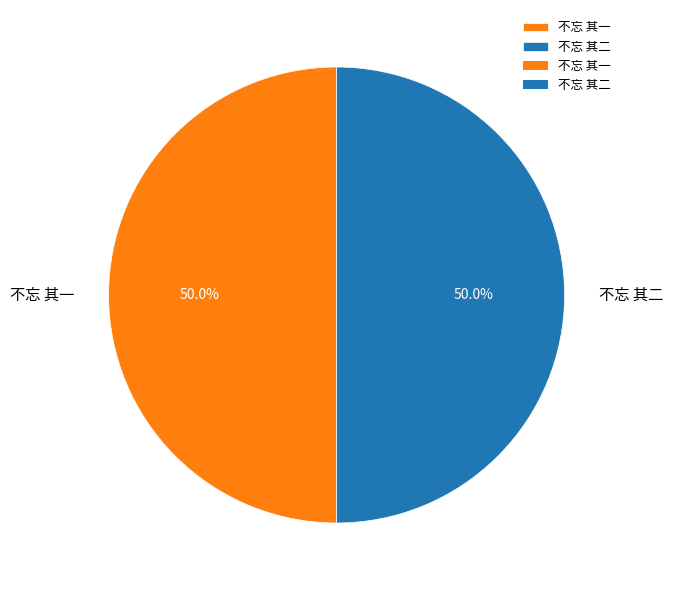

To the nearest percent, what is the average slice percentage?

50%